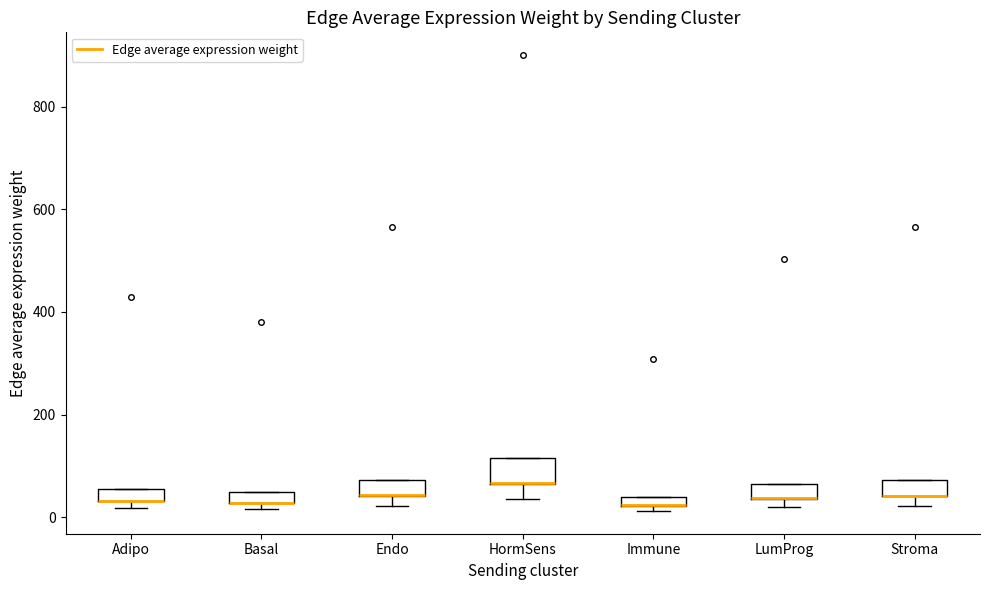

Where is the upper edge of the box for Adipo on the y-axis? The values are not printed on the chart, so give them approximately, as read against the axis.

60